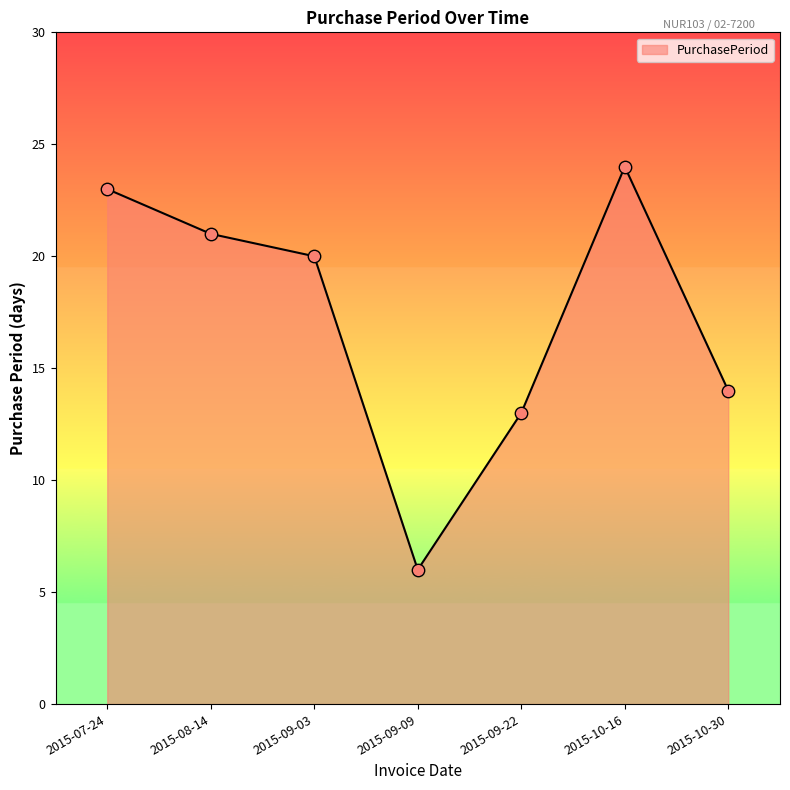

Between 2015-09-22 and 2015-10-30, which is larger?

2015-10-30